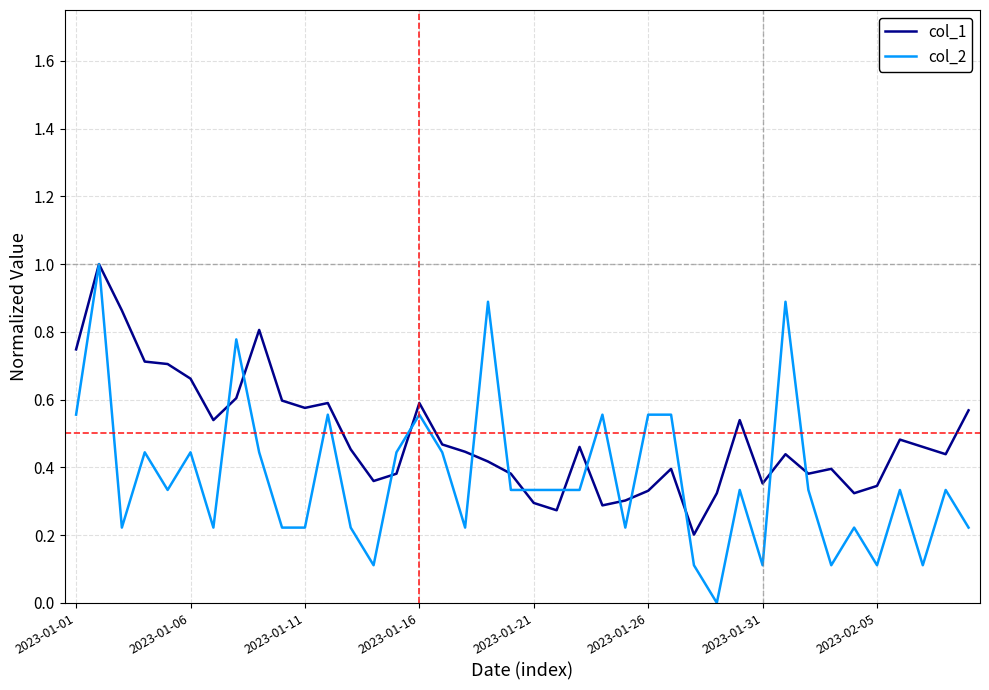

Which series has the widest spread of values?

col_2